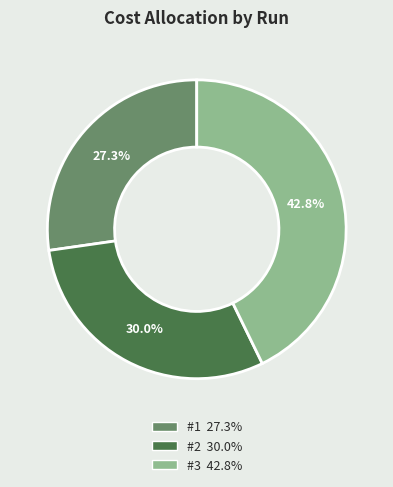

What is the ratio of the value at #1 to the value at #3?

0.6